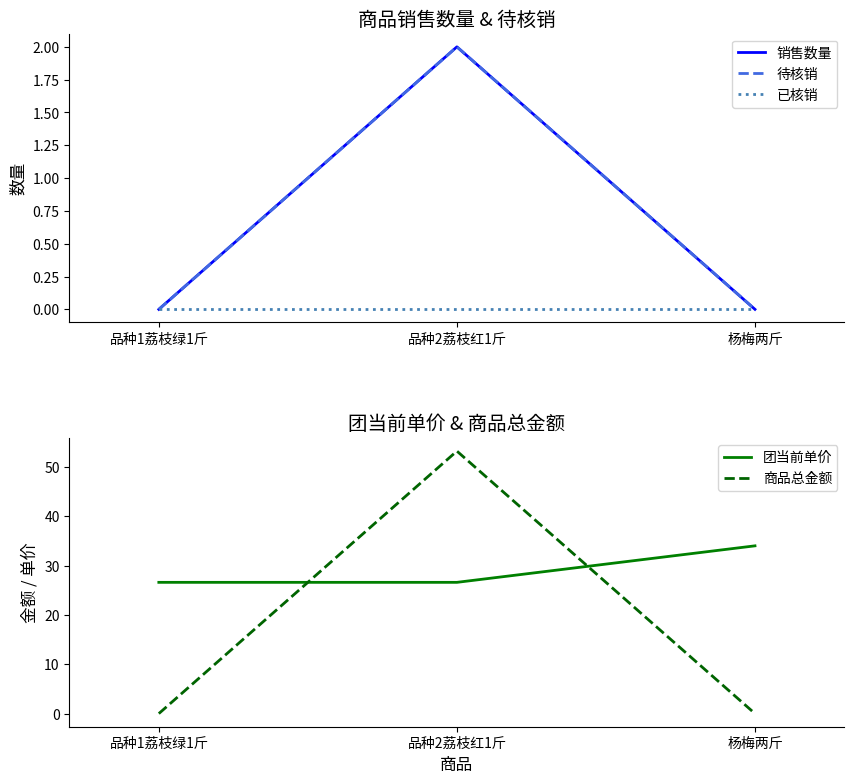

How many data points in 待核销 are above 0?

1